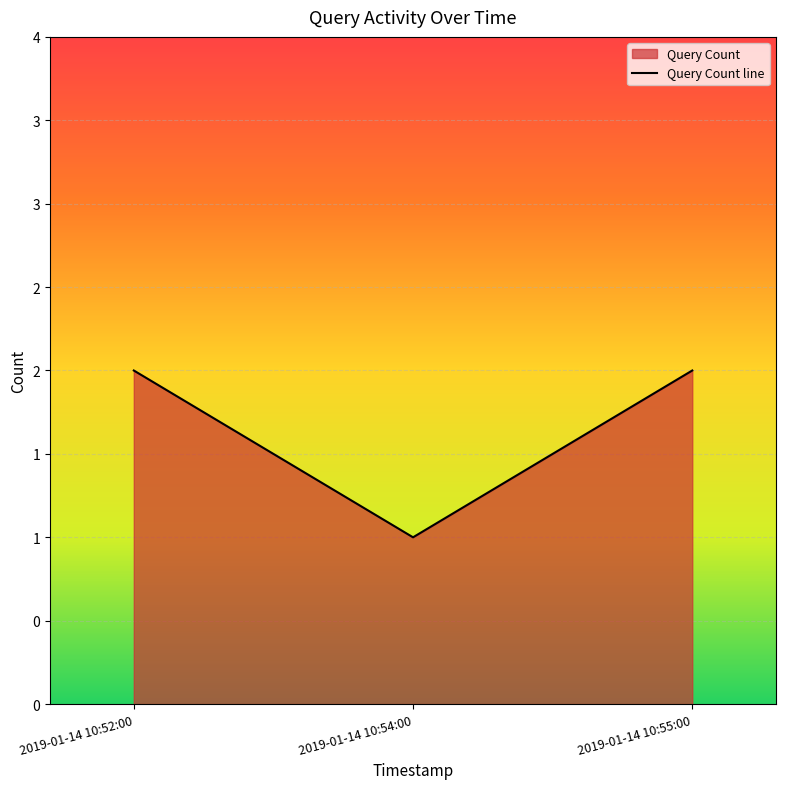

How many data points are less than 2?

1